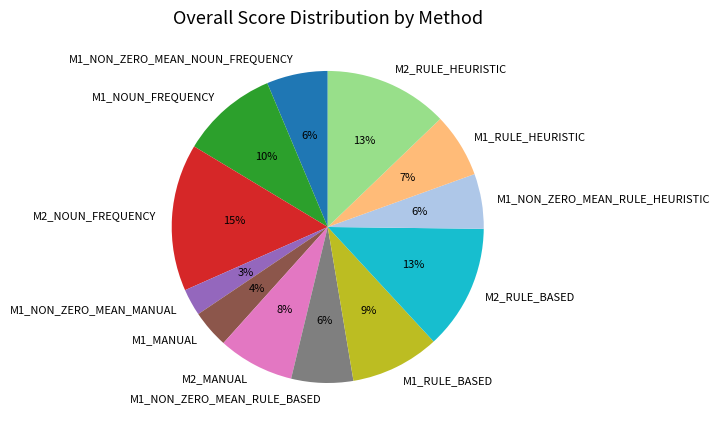

Does any single category account for the majority?

No